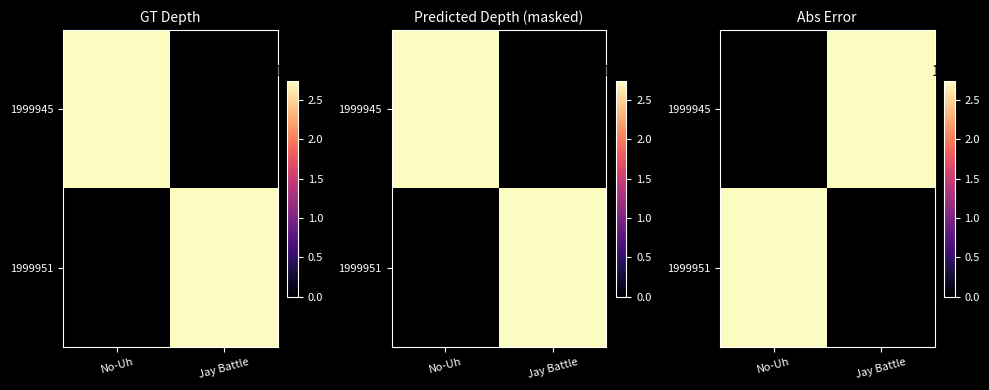

At which category does the chart reach its peak across all series?

Jay Battle